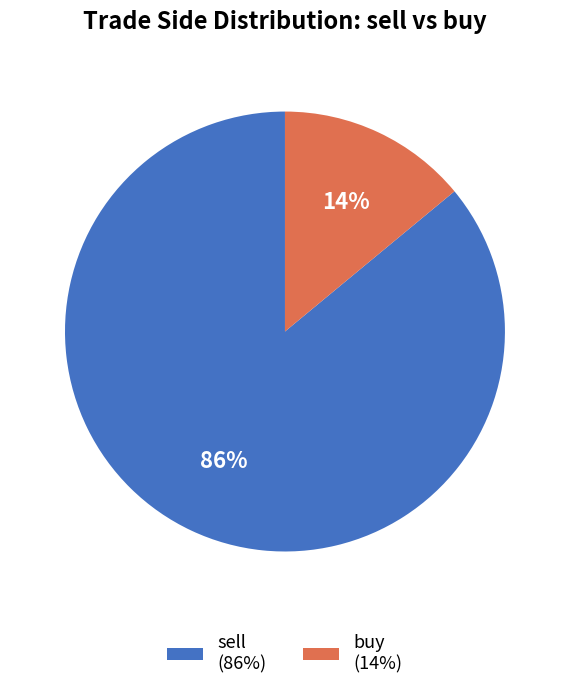

Rank the categories by value from highest to lowest.

sell, buy